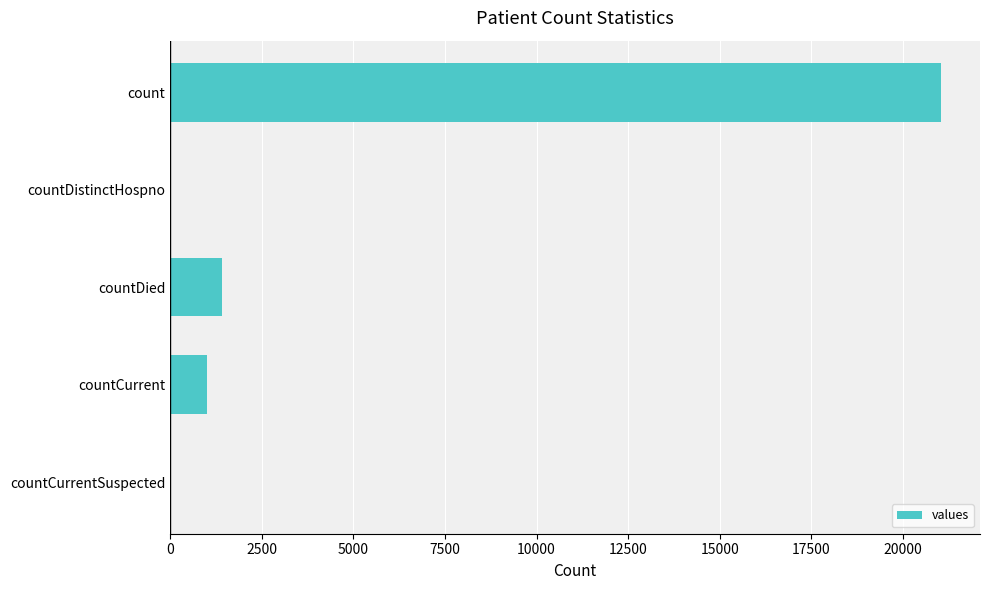

What is the sum of all values?

23461